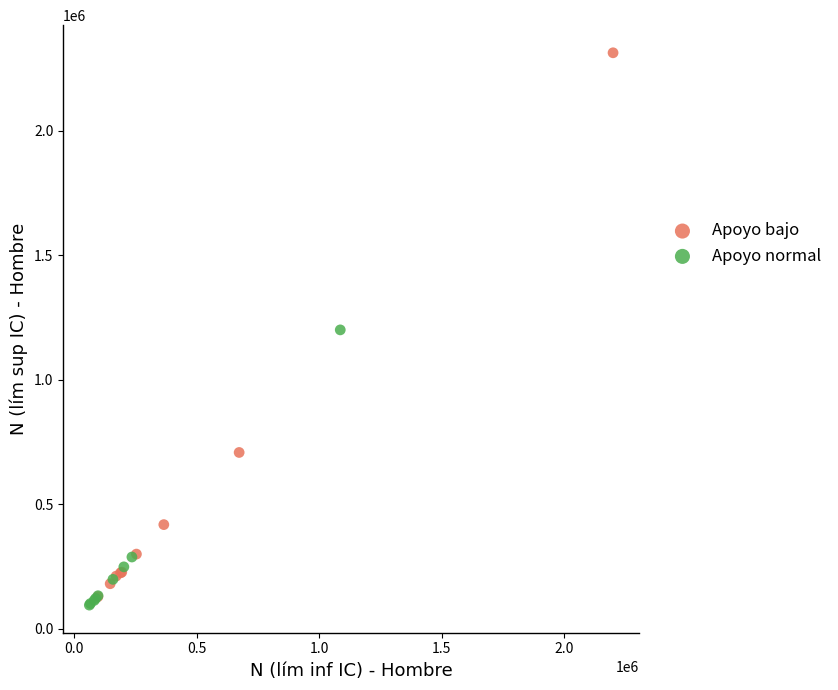

Which series has the largest Y range (max minus min)?

Apoyo bajo